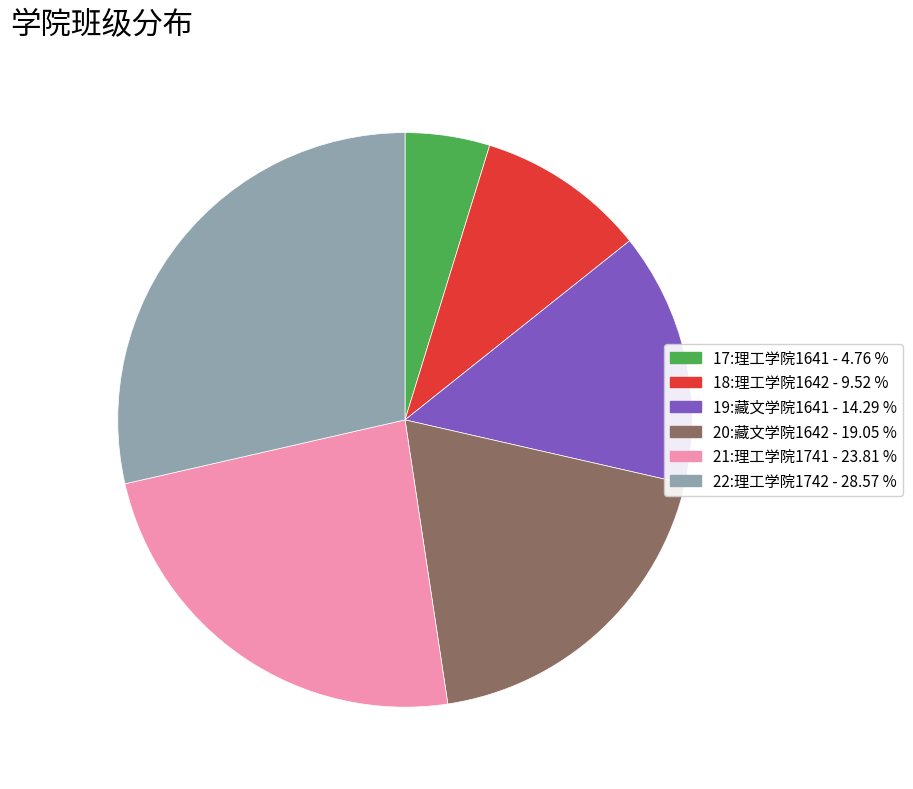

What is the largest slice in the pie chart?

22:理工学院1742